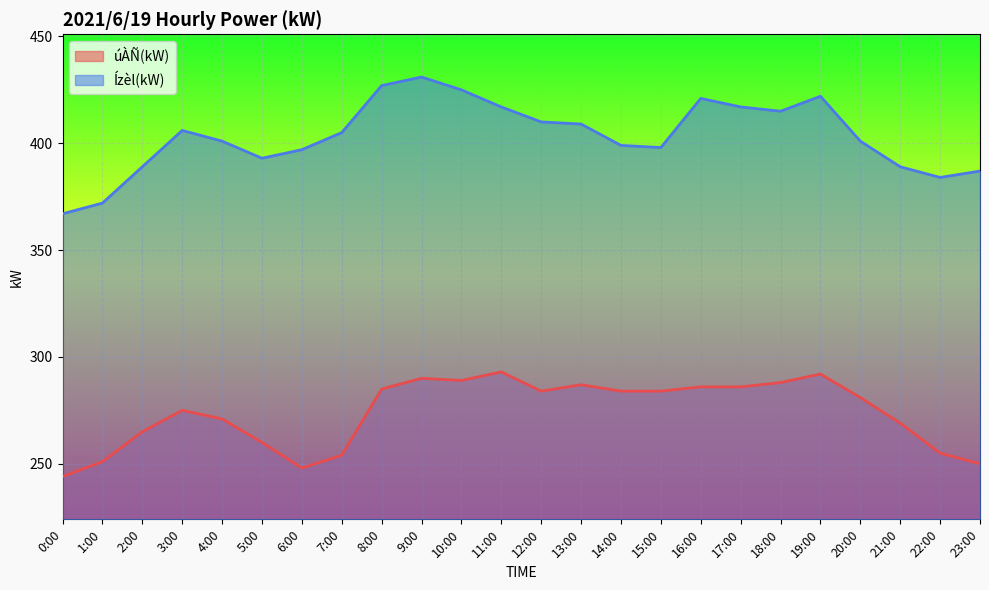

How many data points does each series have?

24